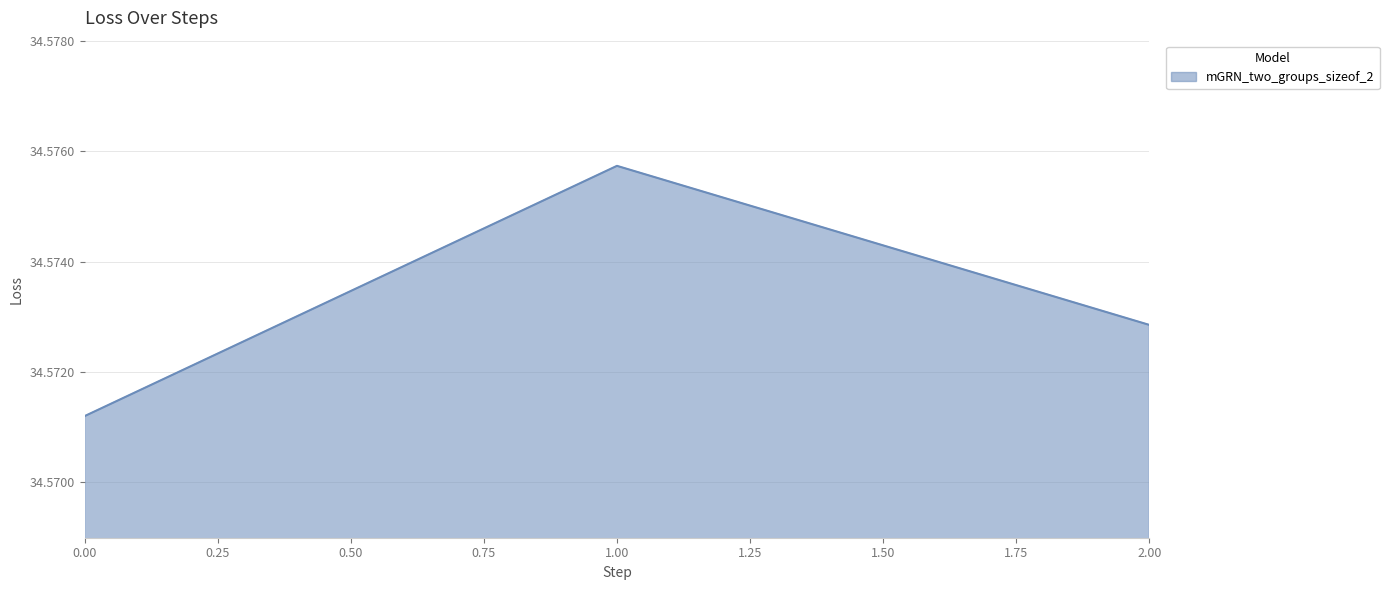

How many series are shown in this chart?

1